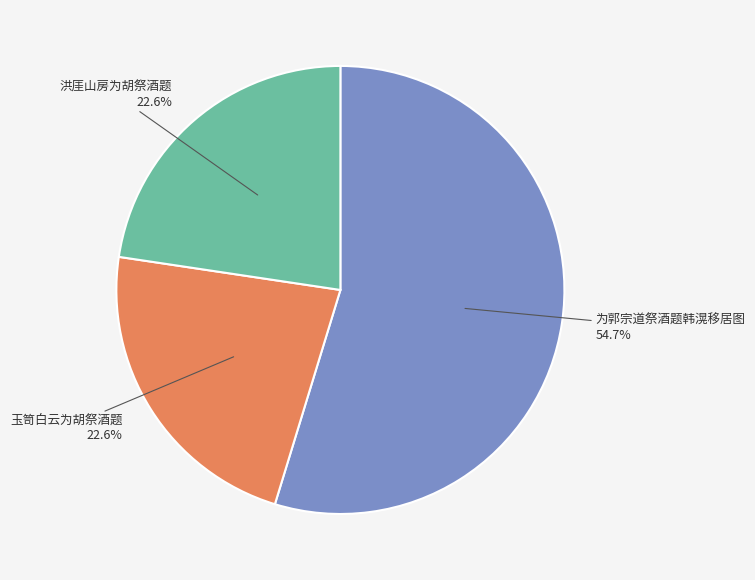

What is the largest slice in the pie chart?

为郭宗道祭酒题韩滉移居图